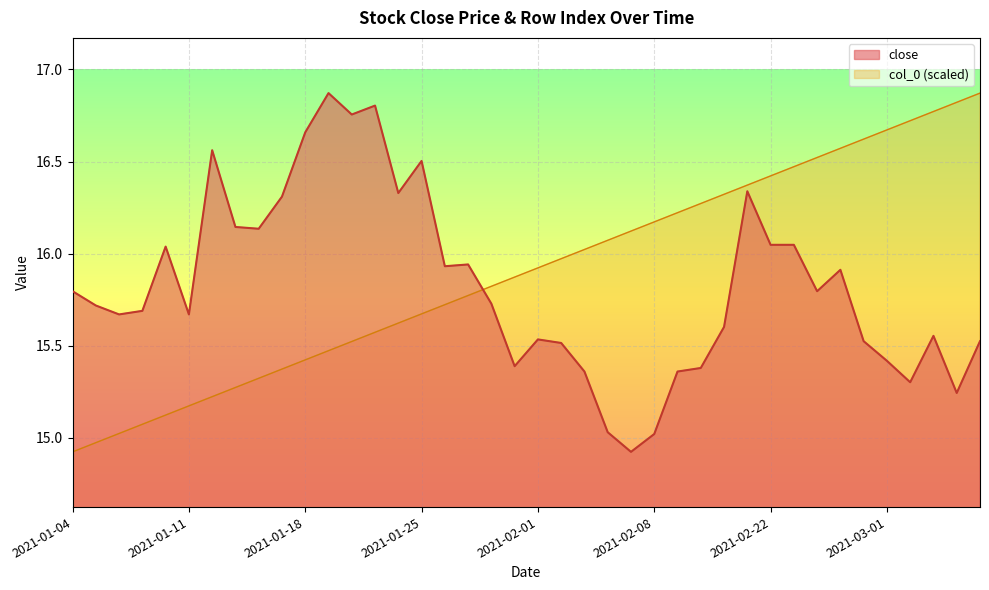

What is the difference between the second highest and second lowest values in the col_0 series?

1.8